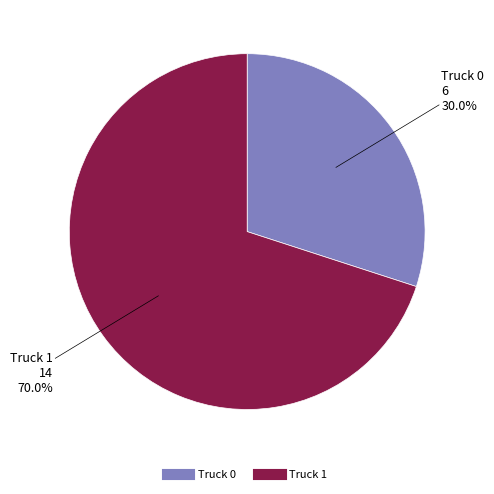

Count the number of slices in the pie.

2